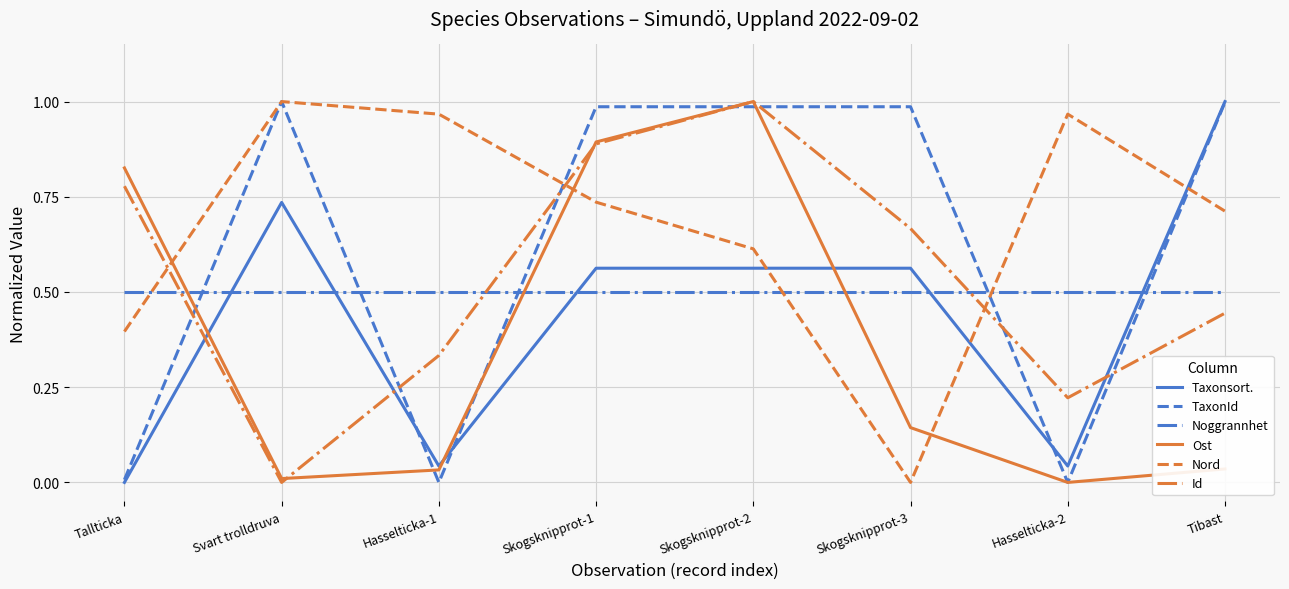

How many categories are shown in the chart?

8